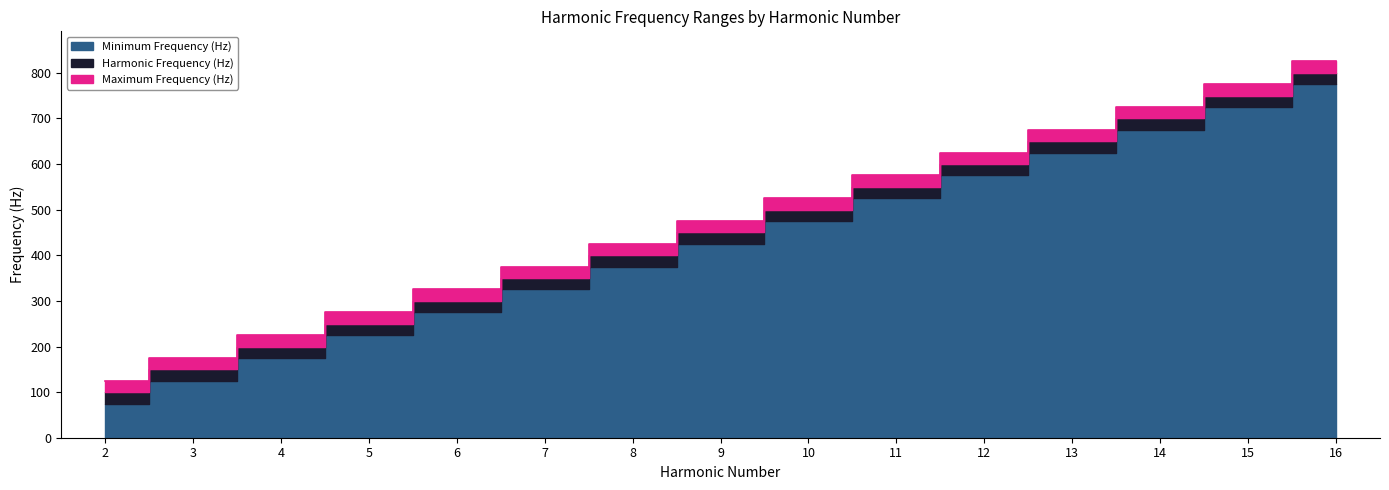

What is the difference between the Harmonic Frequency (Hz) values at 4 and 5?

50